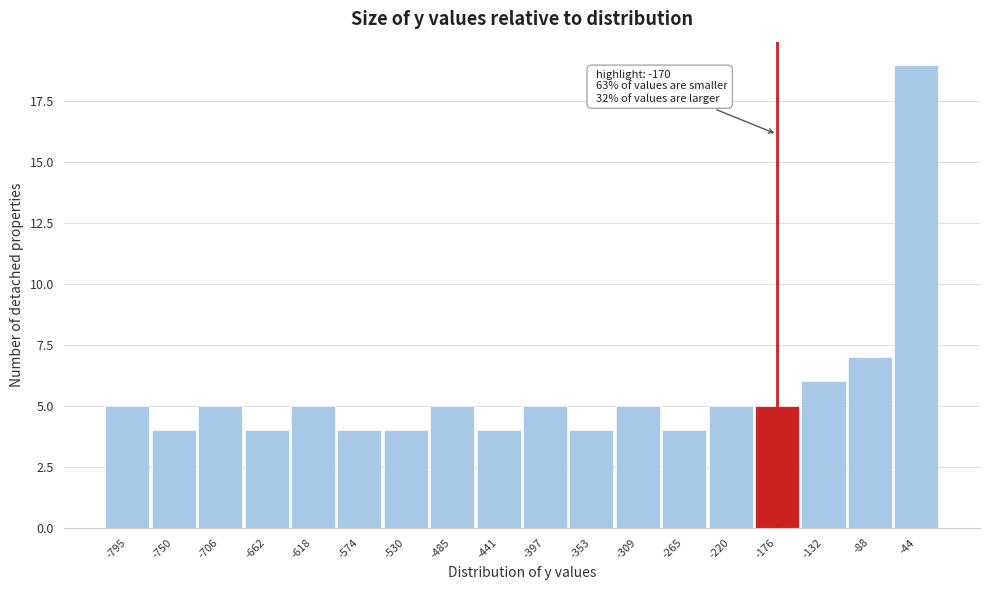

Reading left to right, extract all data points from this chart.

5	4	5	4	5	4	4	5	4	5	4	5	4	5	5	6	7	19